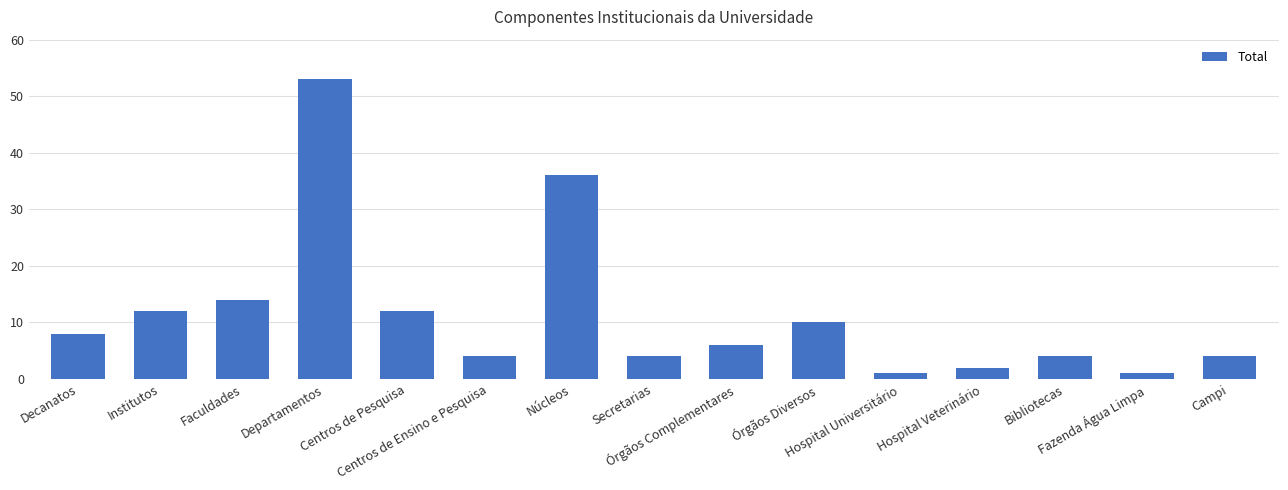

What is the label of the 10th bar from the right?

Centros de Ensino e Pesquisa